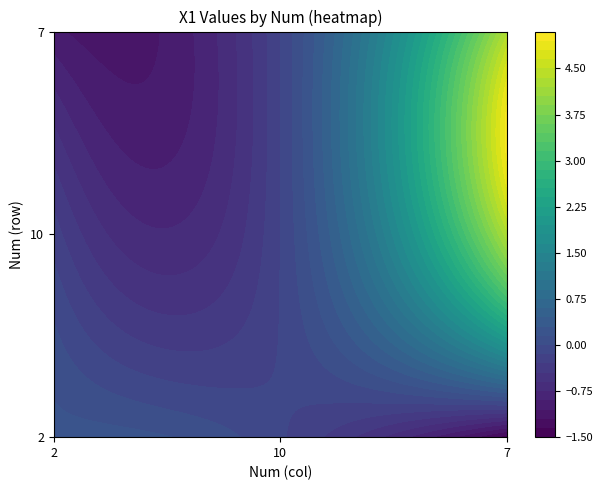

List the labels in order of 2 value, smallest first.

7, 10, 2